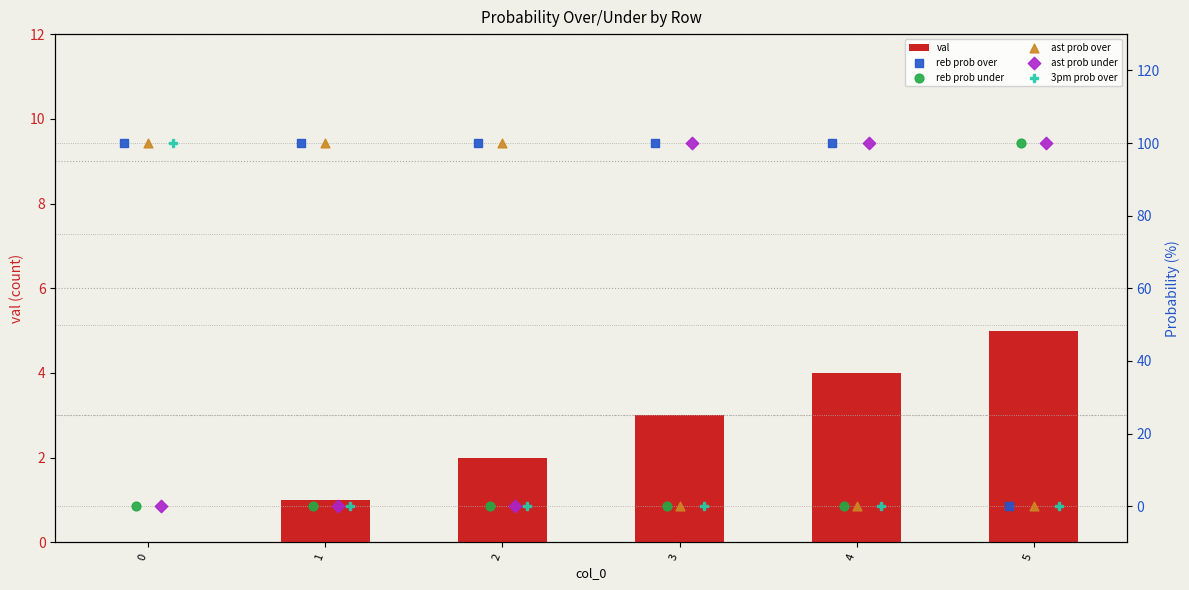

At how many categories does at least one series exceed 95?

6